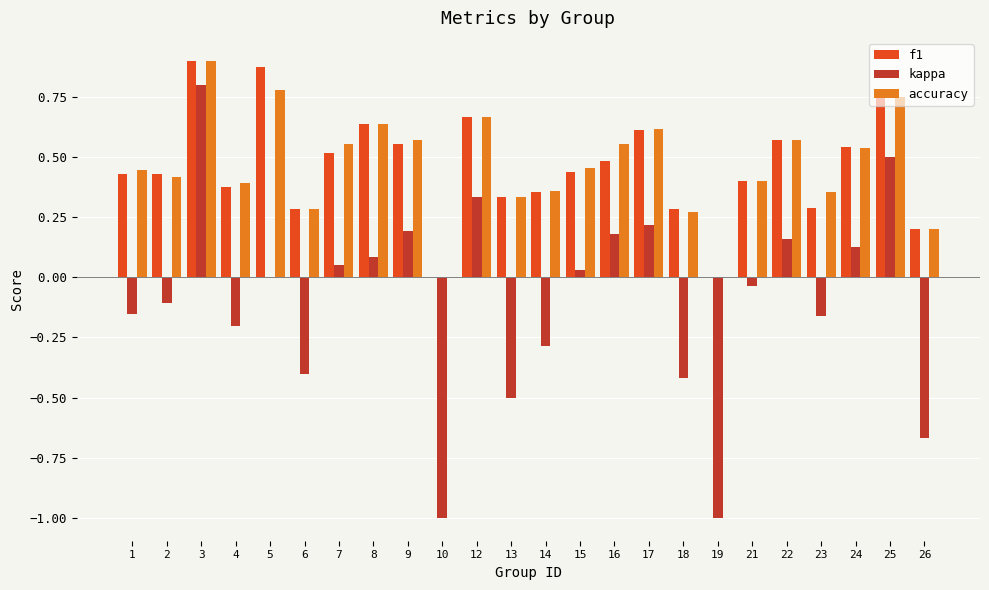

What is the total value across all series at 17?

1.4